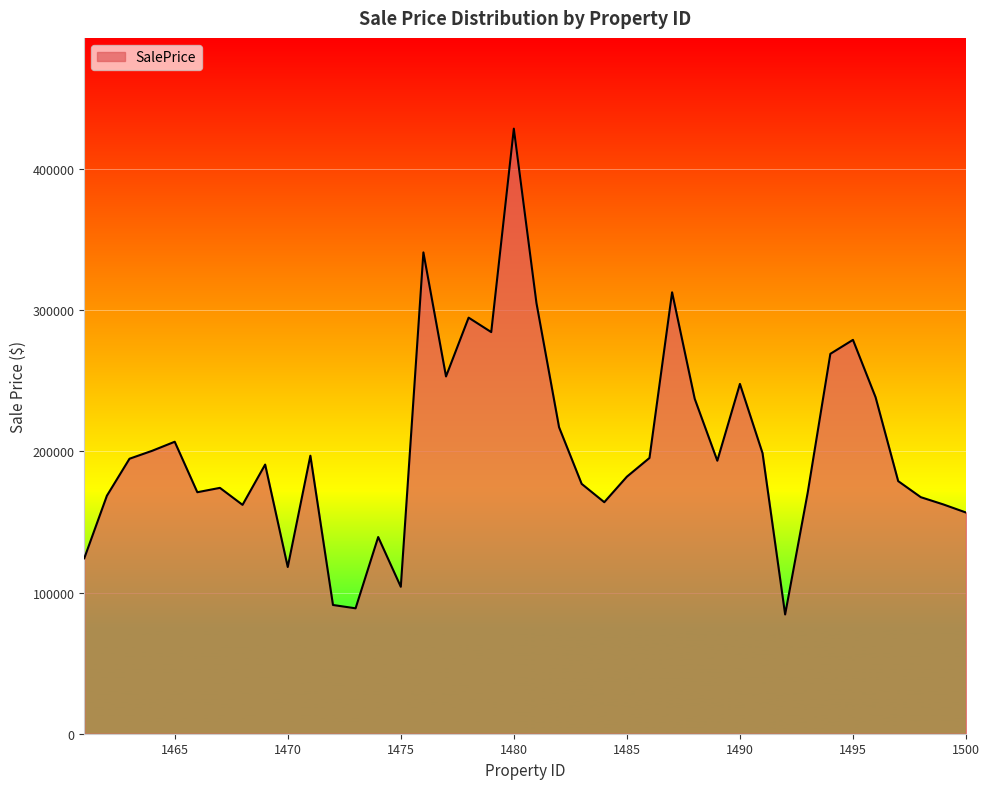

How many values are below 193432?

20